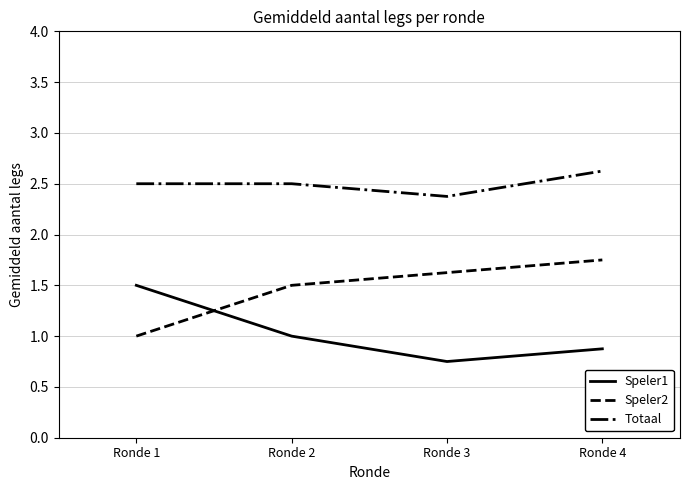

At which label is Speler1 closest to 1?

Ronde 2